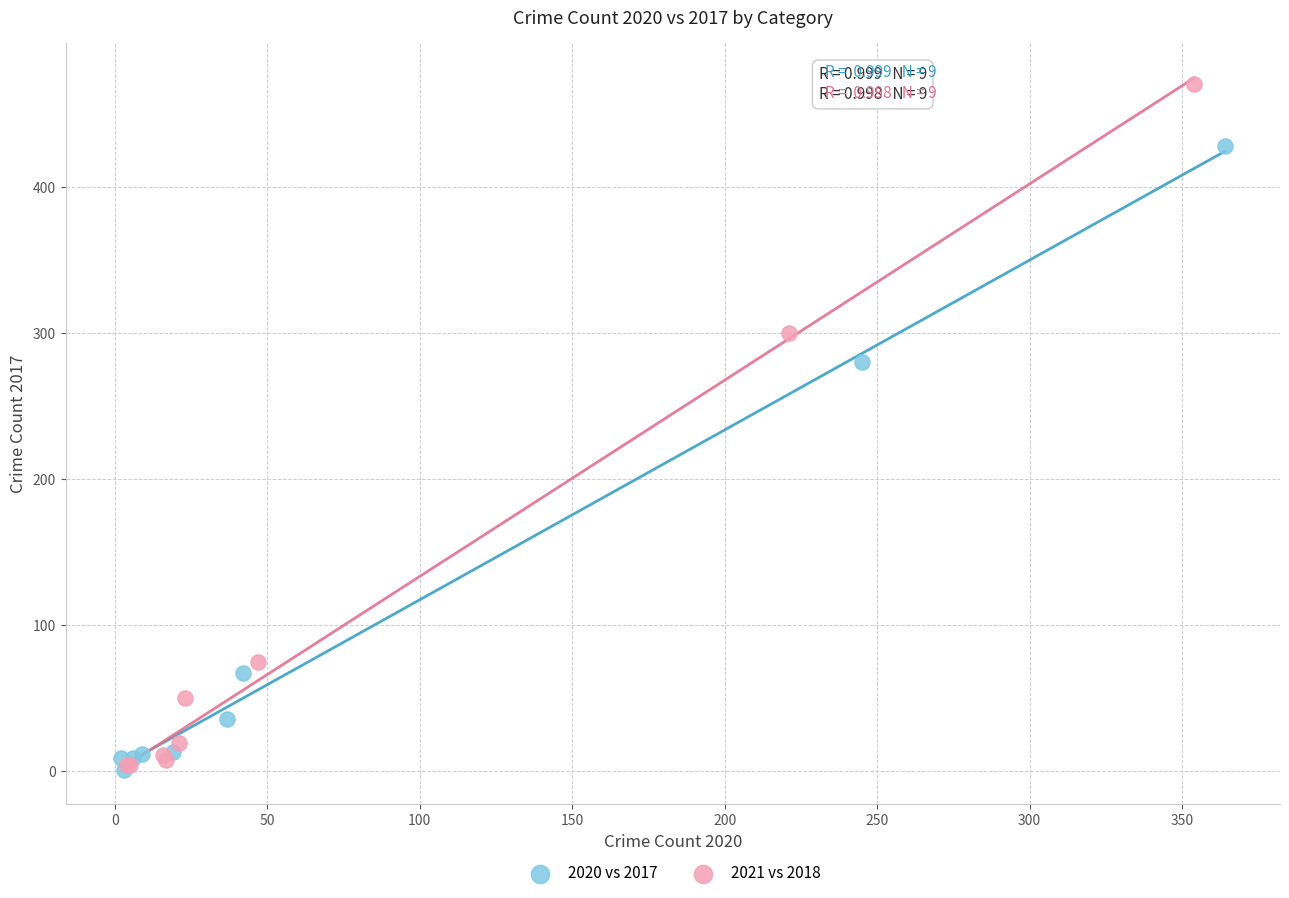

Which series reaches the maximum Y coordinate?

2021 vs 2018